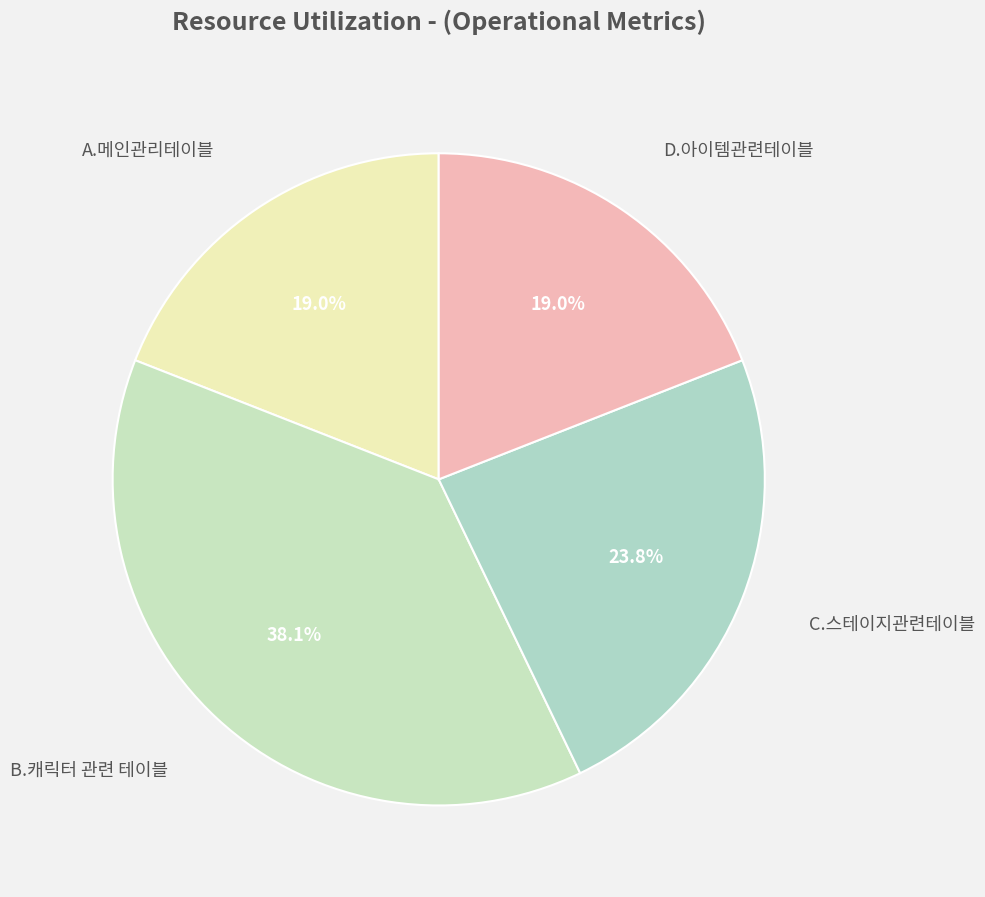

Which category has the biggest portion of the pie?

B.캐릭터 관련 테이블